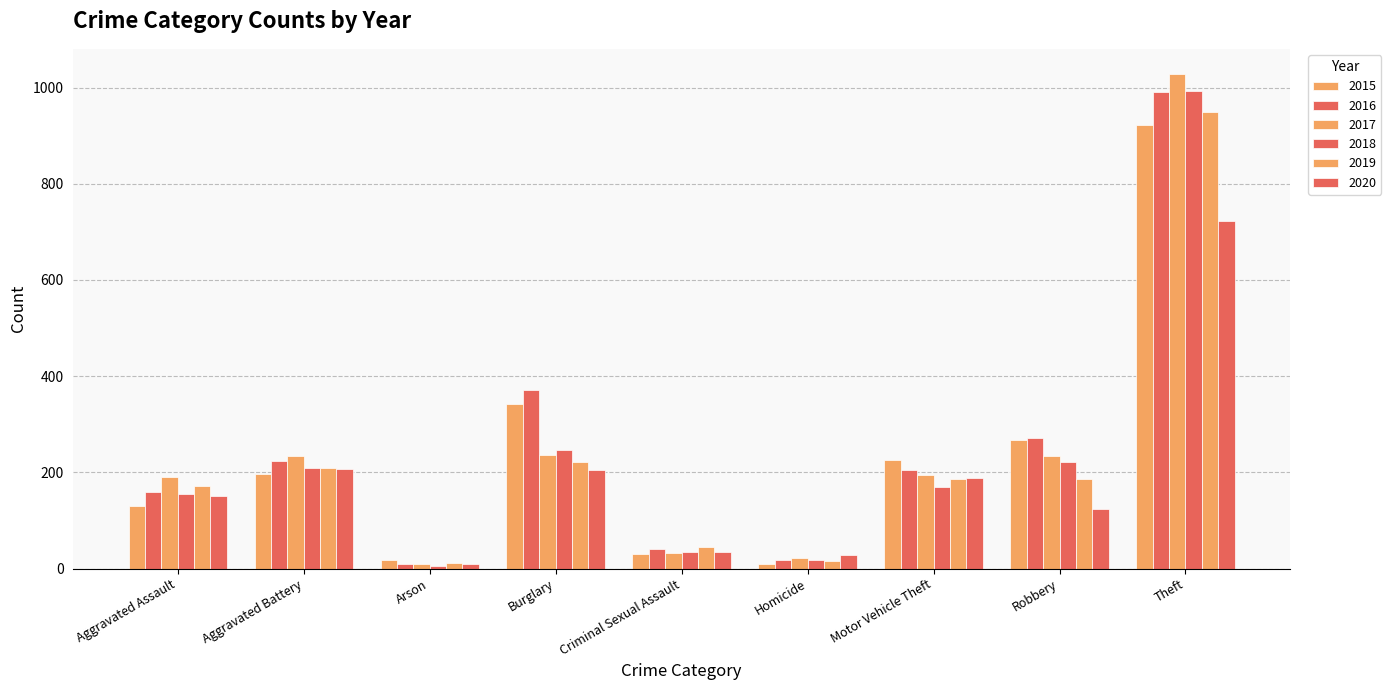

How many groups of bars are there?

9